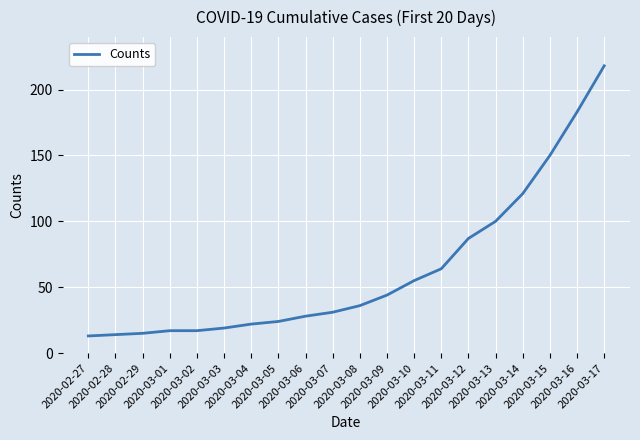

What is the difference between the maximum and minimum values?

205